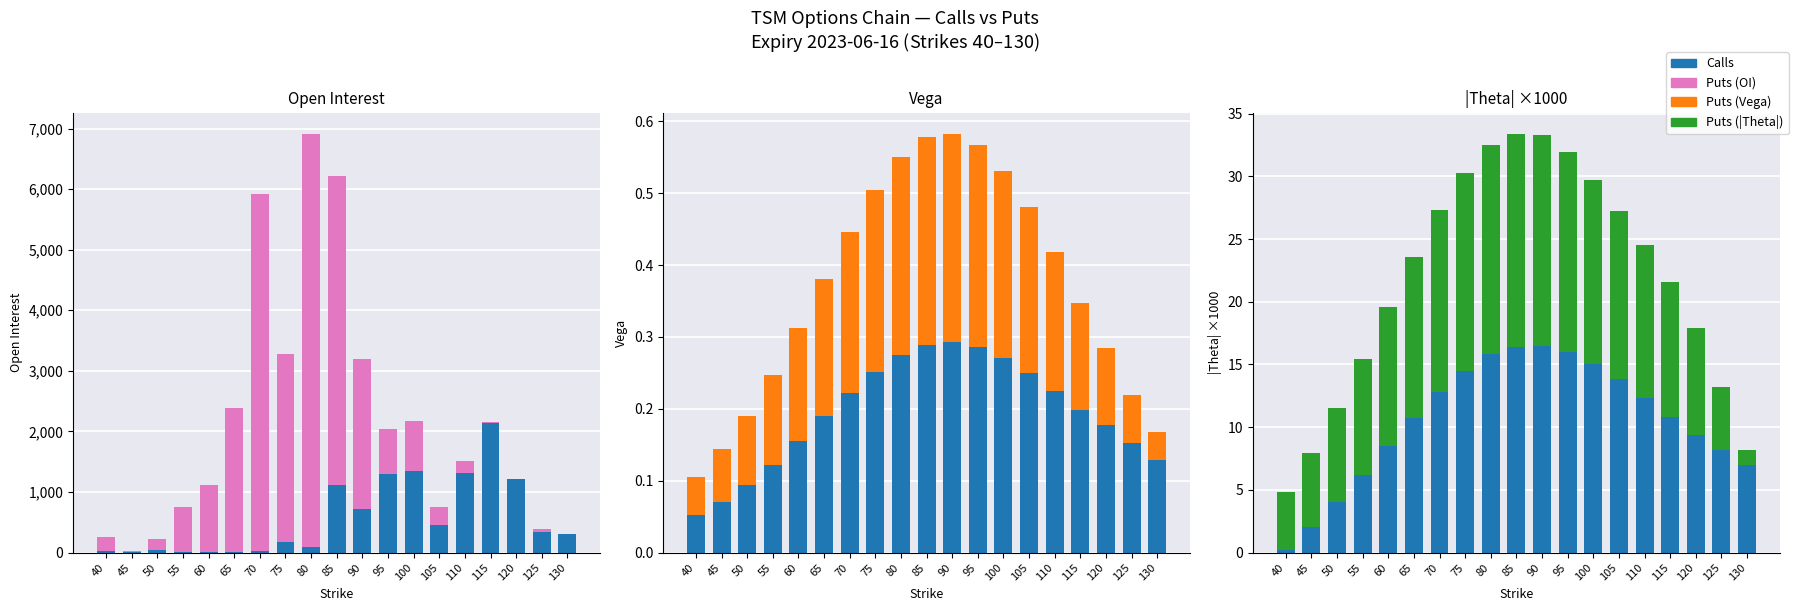

Between 80 and 95, which series saw the biggest shift?

Open Interest P